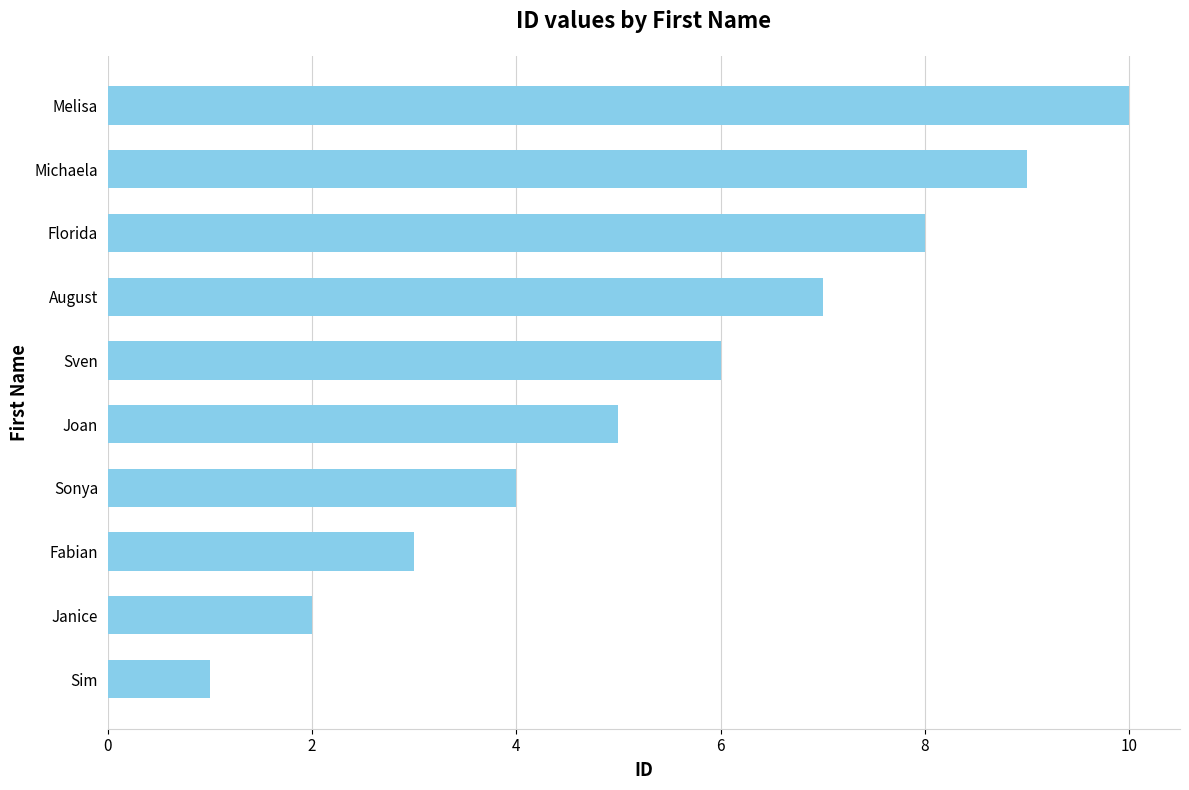

How many distinct data groups are displayed?

1